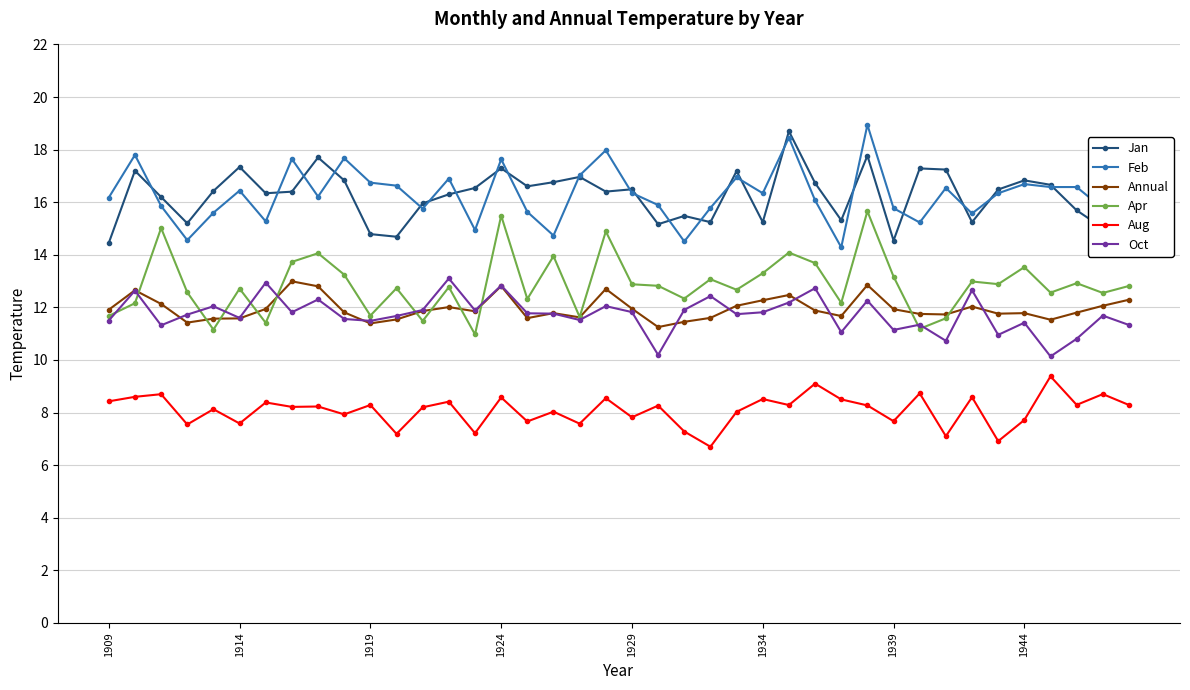

What is the value of the Jan point at the 25th from the left?

17.2